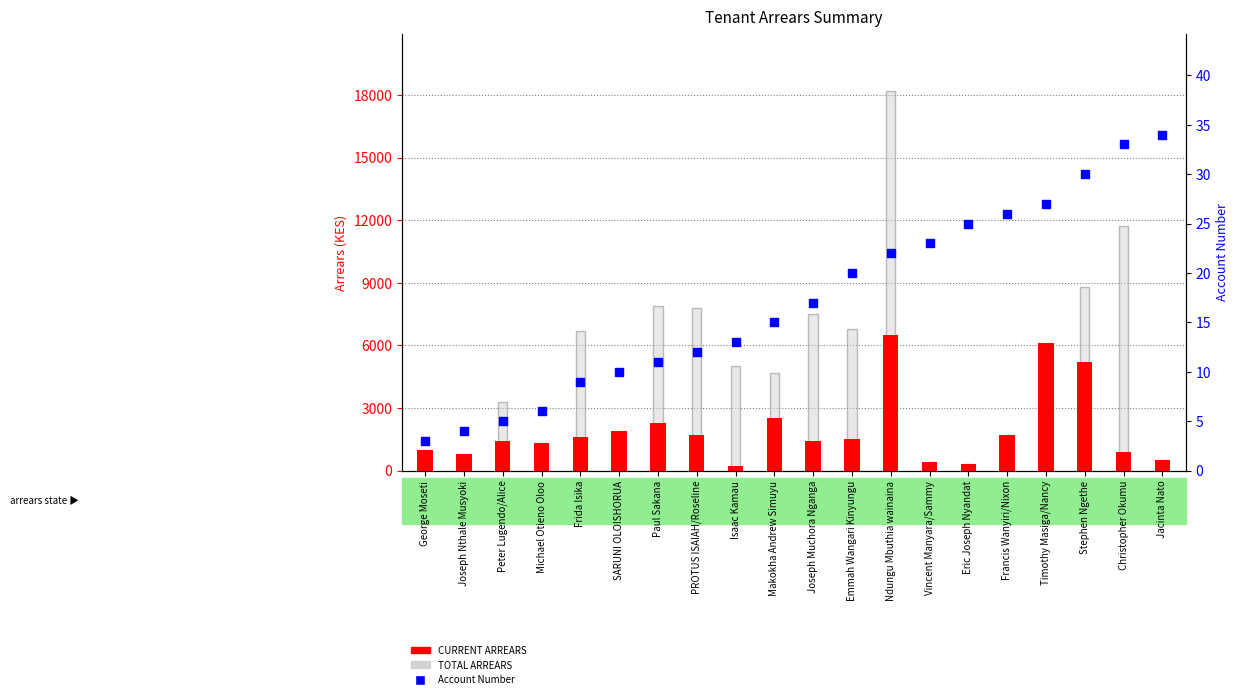

Which series has the widest spread of Y values?

TOTAL ARREARS